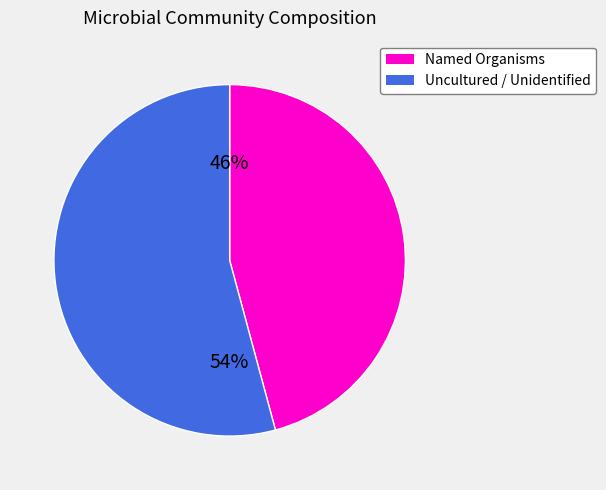

To the nearest percent, what is the difference between the largest and smallest slice percentages?

8%